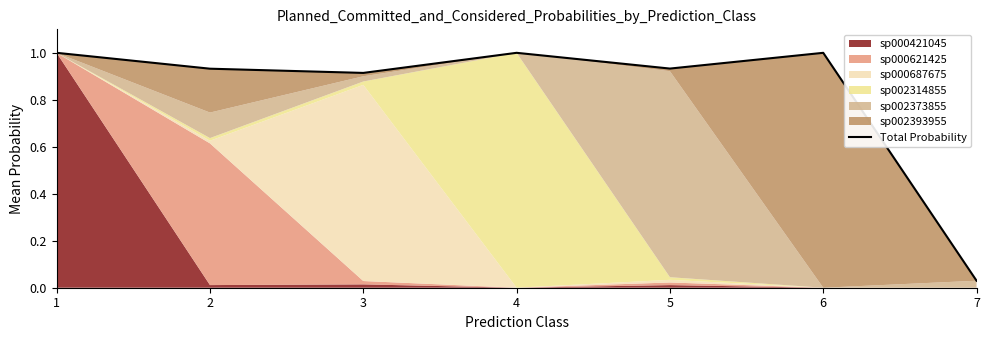

Does the chart have visible grid lines?

No